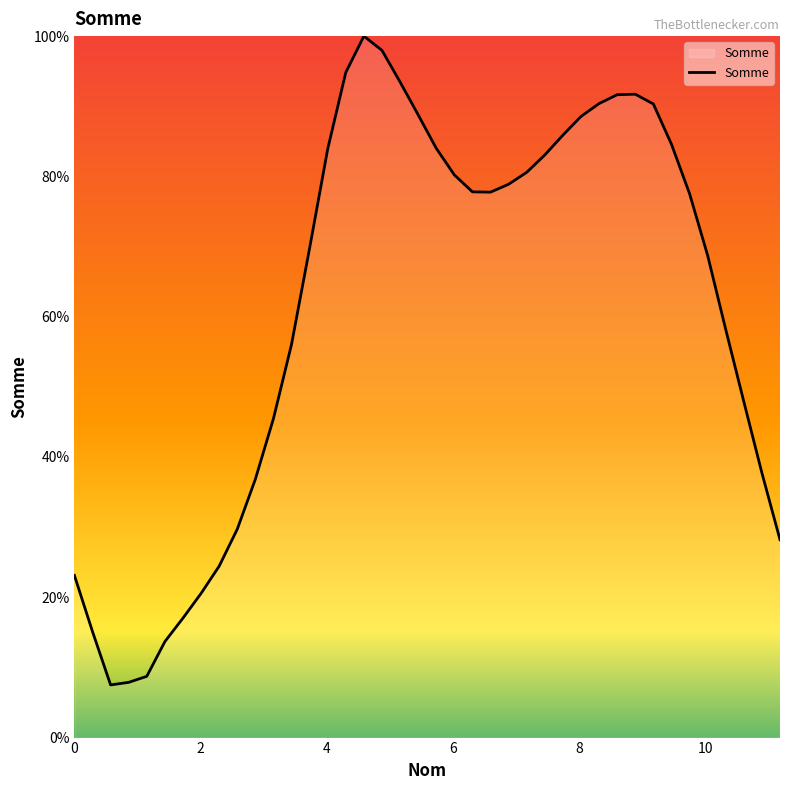

Does the chart display data point markers on the line(s)?

No